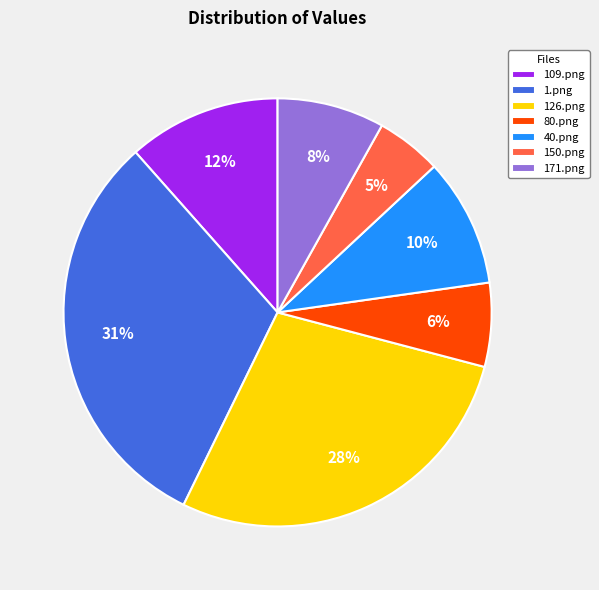

How many segments does this pie chart have?

7